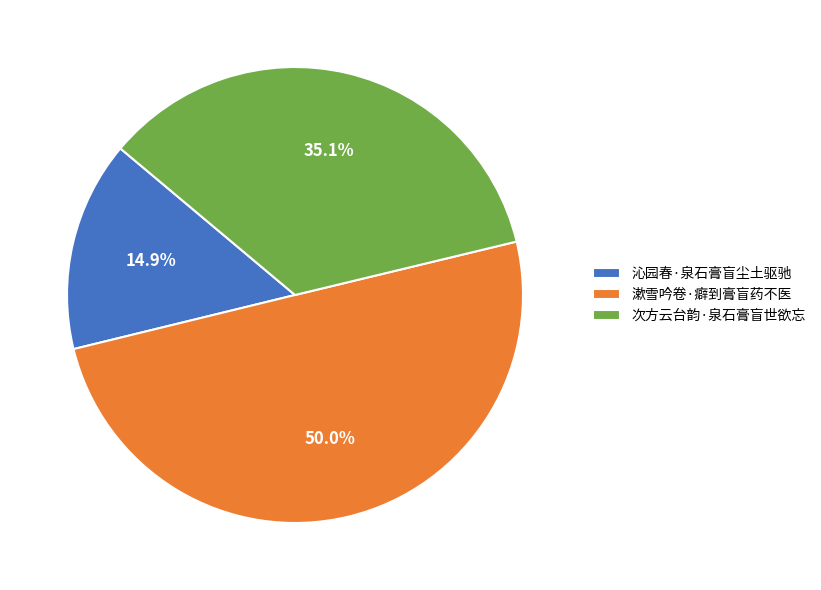

Rank the categories by value from lowest to highest.

沁园春·泉石膏盲尘土驱驰, 次方云台韵·泉石膏盲世欲忘, 漱雪吟卷·癖到膏盲药不医